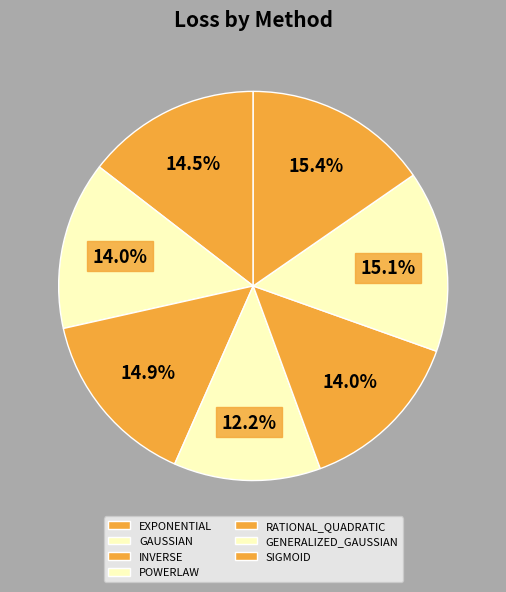

Does SIGMOID represent more than half of the total?

No